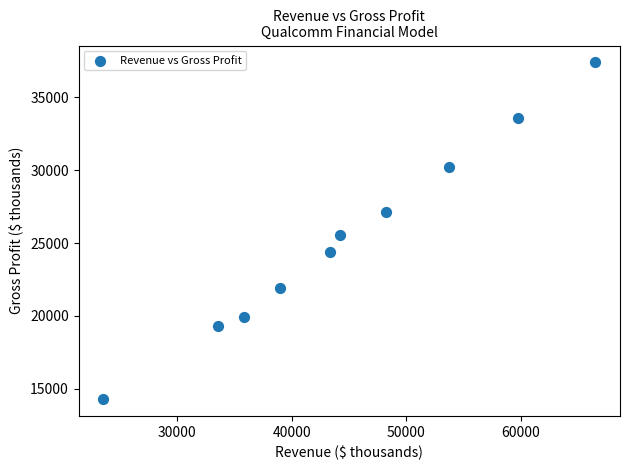

What Y value in the scatter plot is closest to 25841?

25565.0